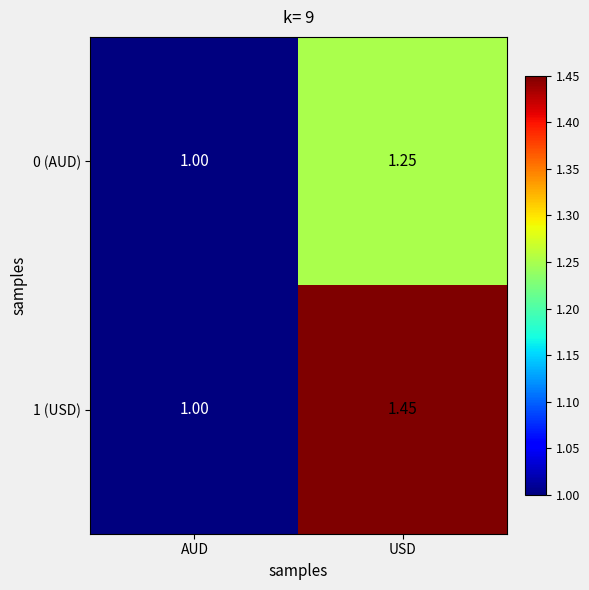

Rank the categories by 1 (USD) value from lowest to highest.

AUD, USD